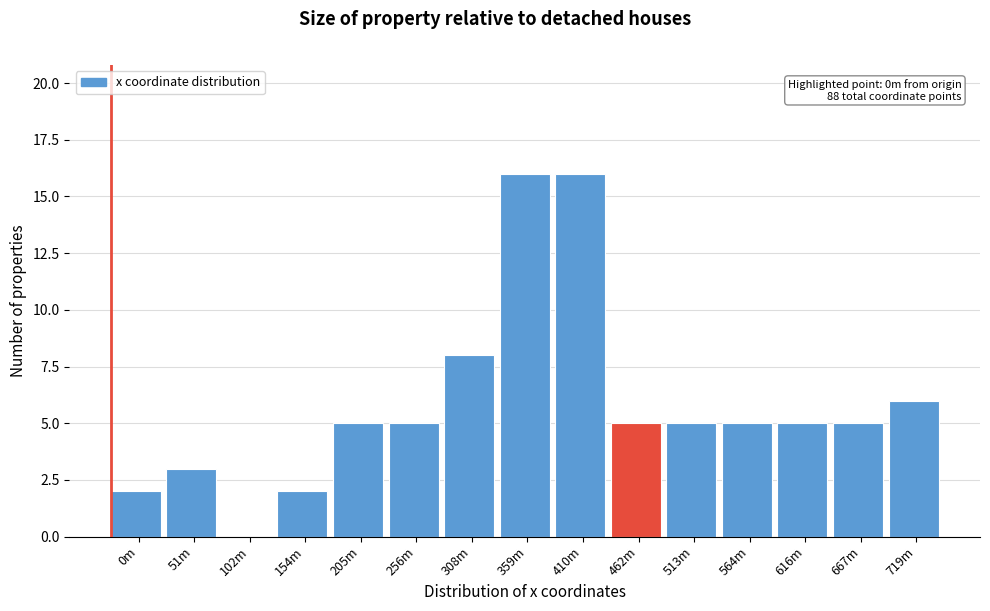

Reading left to right, transcribe all the data shown in this chart.

0m=2	51m=3	102m=0	154m=2	205m=5	256m=5	308m=8	359m=16	410m=16	462m=5	513m=5	564m=5	616m=5	667m=5	719m=6